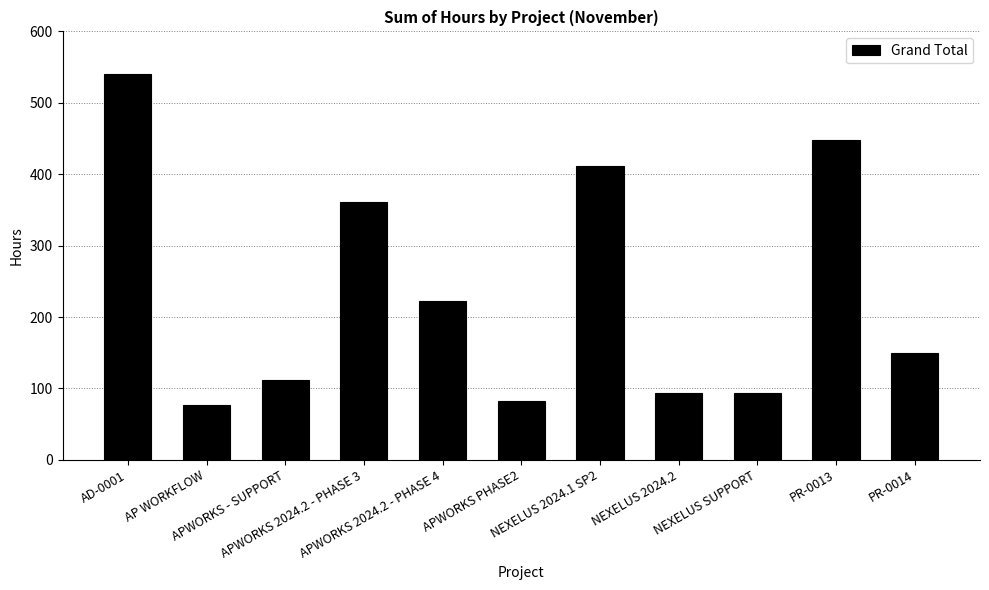

True or false: the data shows 134.8 at NEXELUS SUPPORT.

False